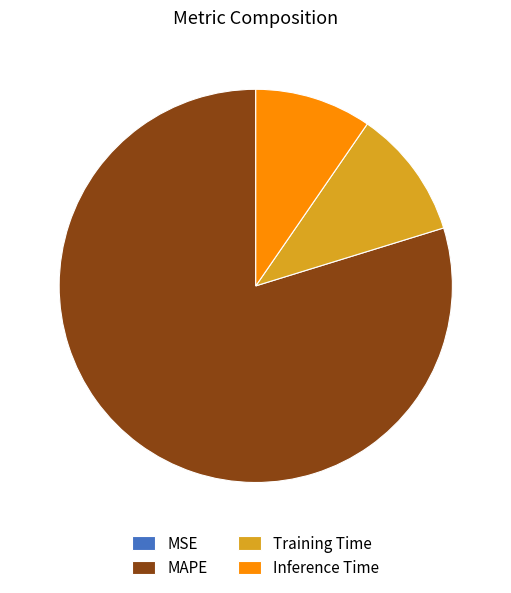

Does any single category account for the majority?

Yes